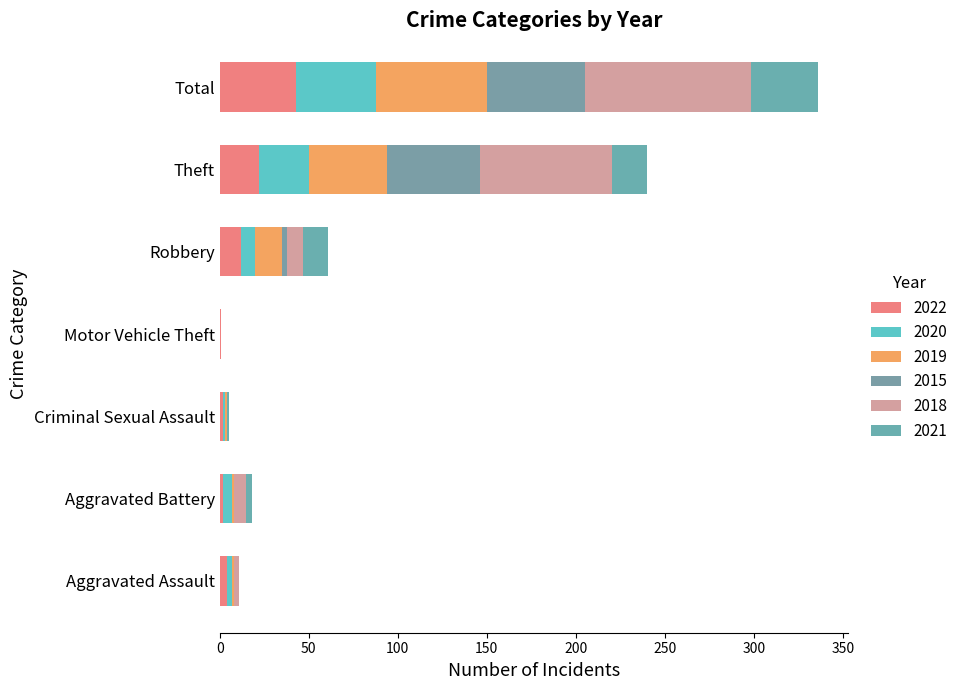

What is the total value across all series at Aggravated Assault?

11